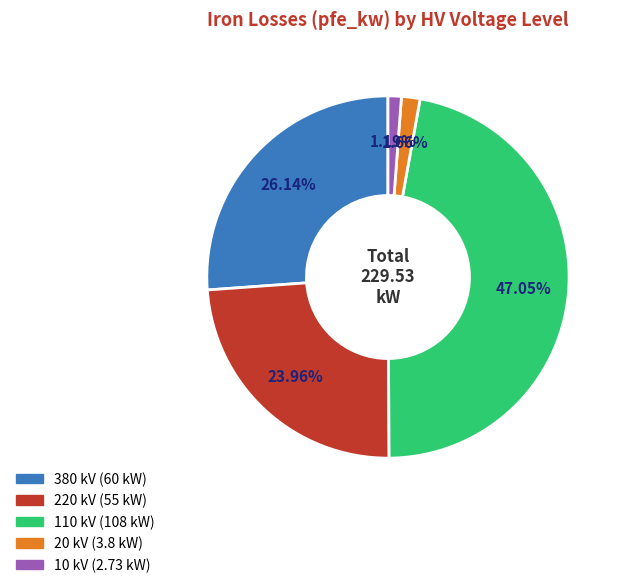

Is there any slice that represents more than half of the pie?

No